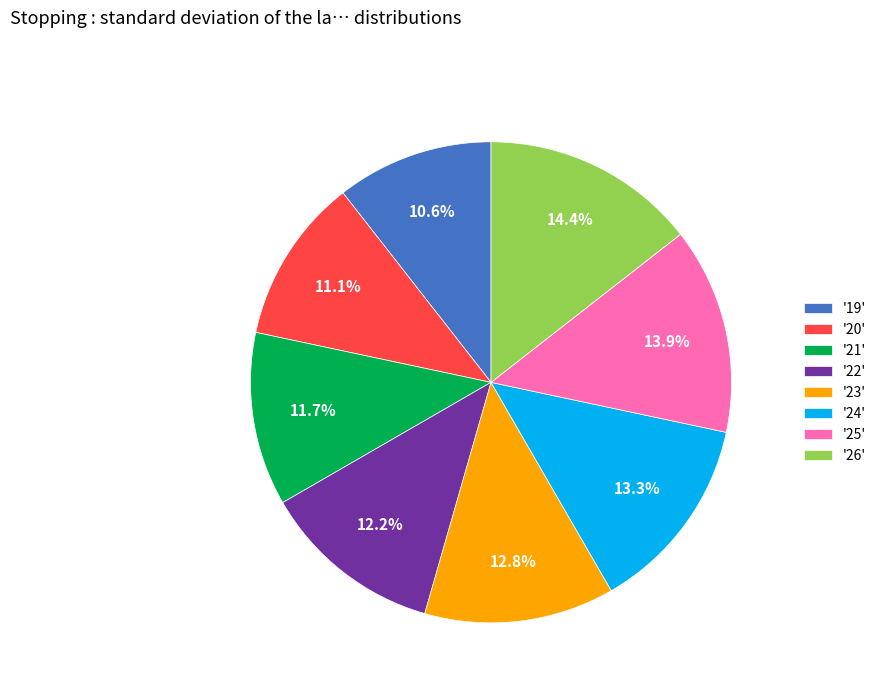

Approximately how many times larger is the value at '26' compared to '22'?

1.2